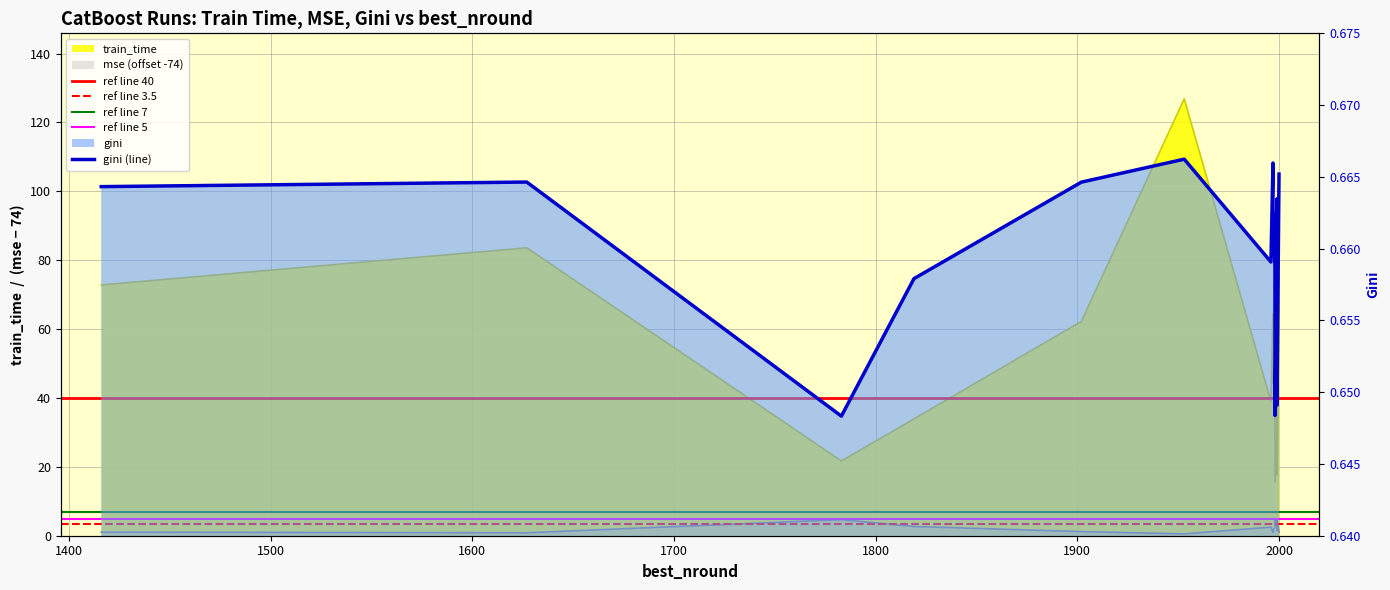

Rank the series at 1999 from highest to lowest value.

train_time, mse, gini